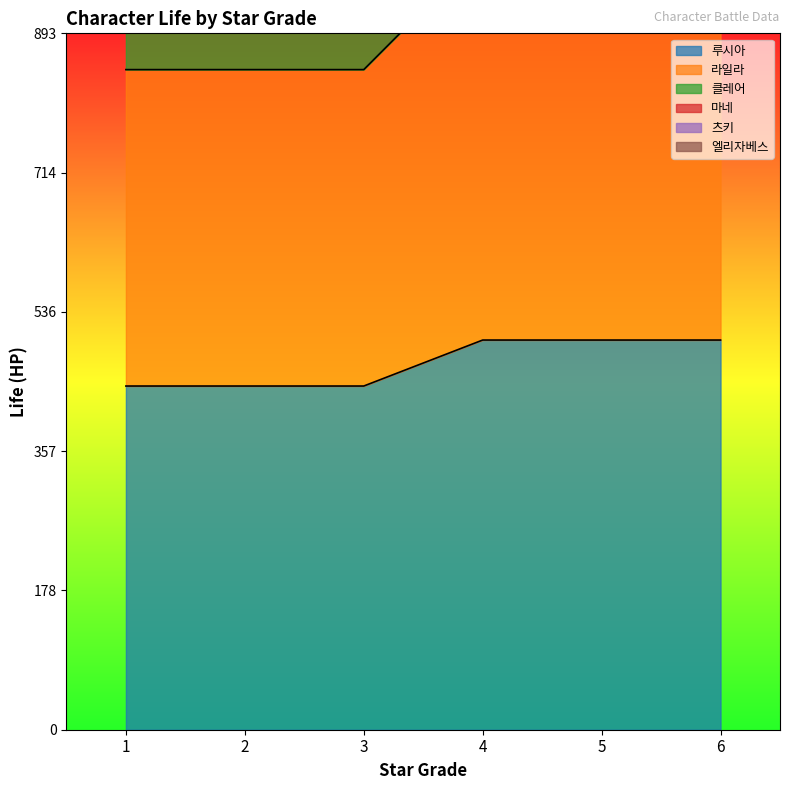

What is the spread (max minus min) of values at 6?

2500